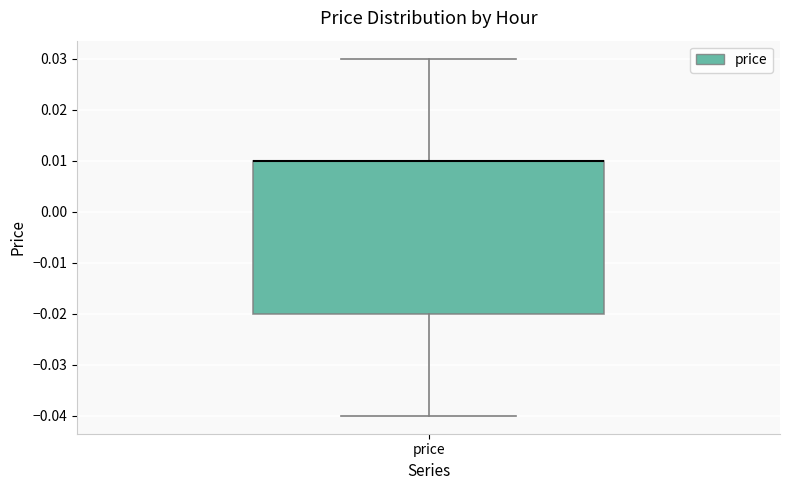

Read this box plot against the y-axis: the position of the median line, the range covered by the box, and the ends of both whiskers. The values are not printed on the chart, so give them approximately, as read against the axis.

median 0.01 (drawn on the box's upper edge), box -0.02 to 0.01, whiskers -0.04 to 0.03